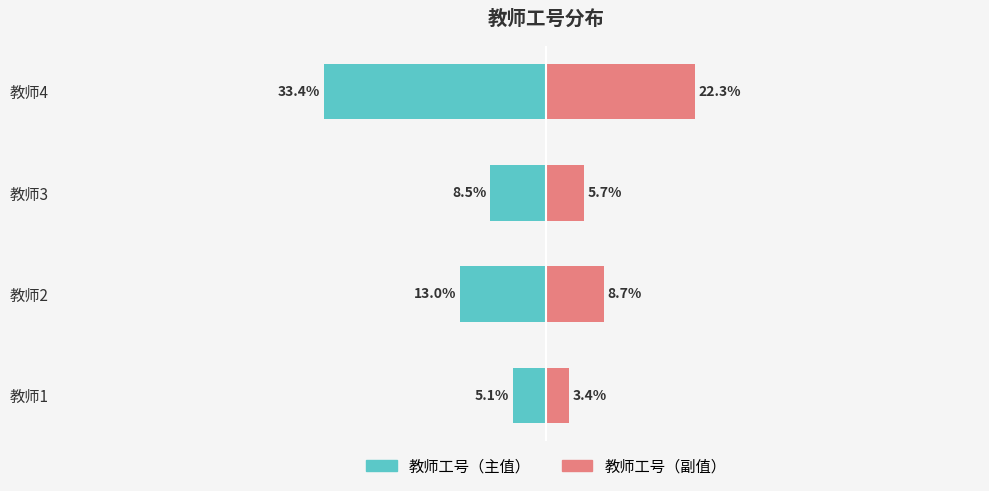

How many categories are shown in the chart?

4